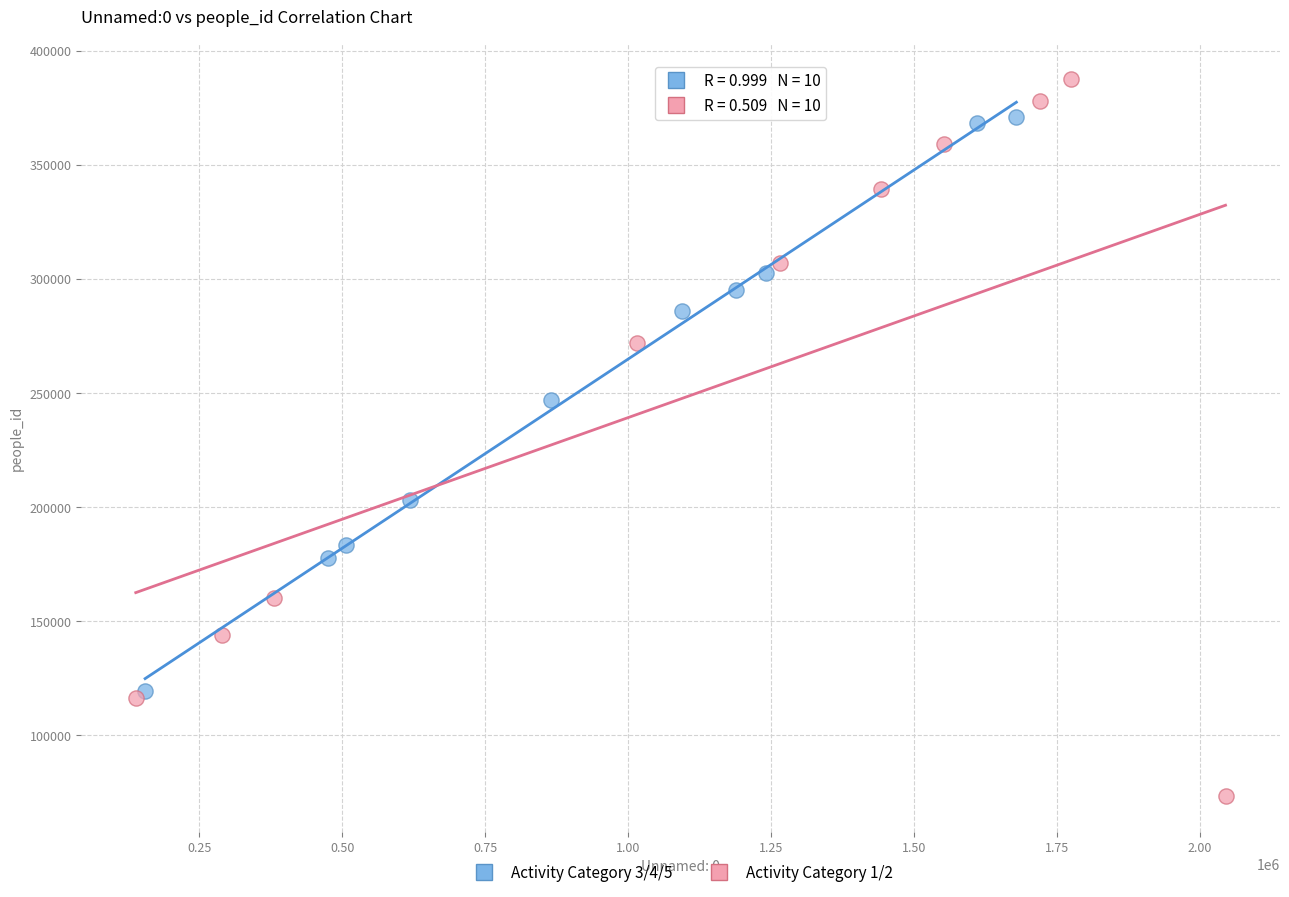

Which series reaches the minimum Y coordinate?

Activity Category 1/2